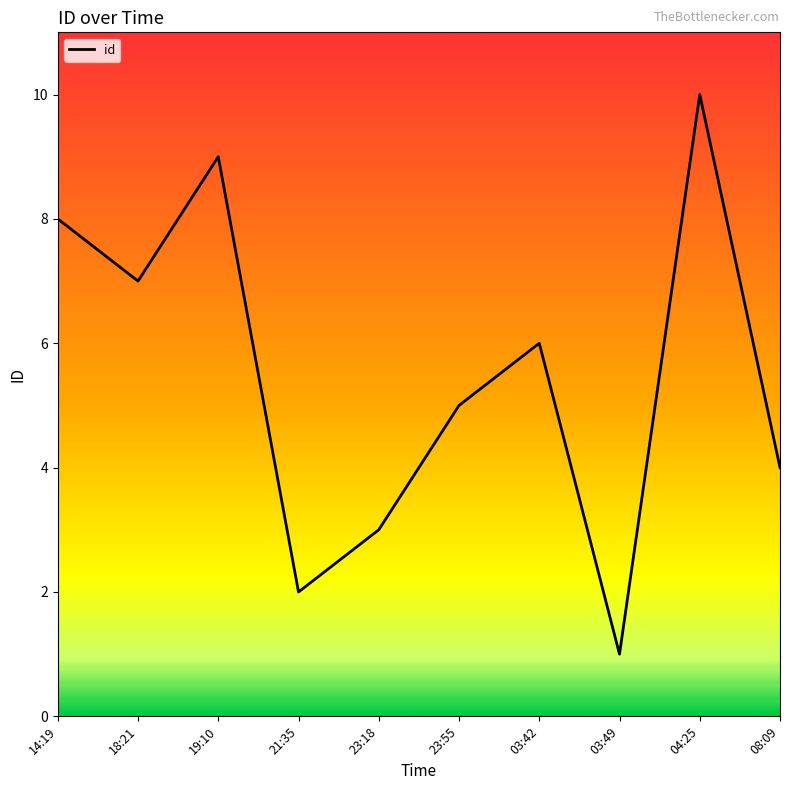

The value at 18:21 is 5. True or false?

False